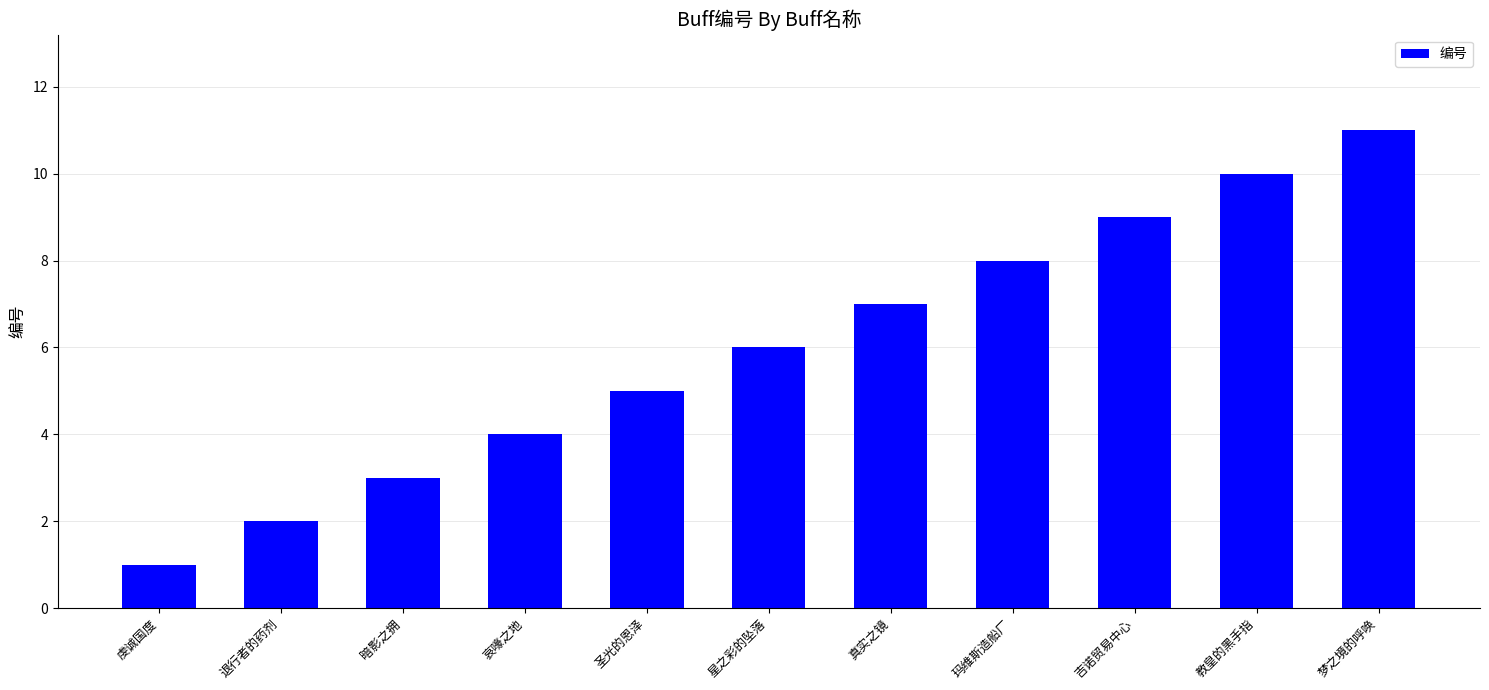

What value does the data have at 真实之镜?

7